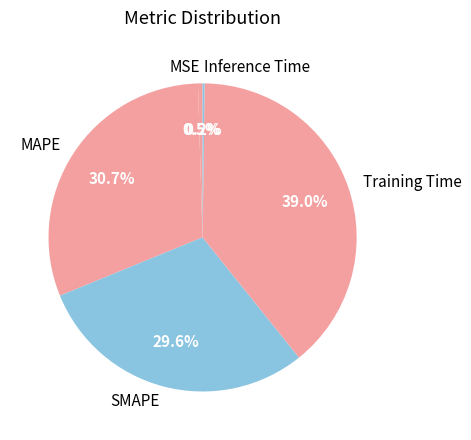

Which category has the biggest portion of the pie?

Training Time